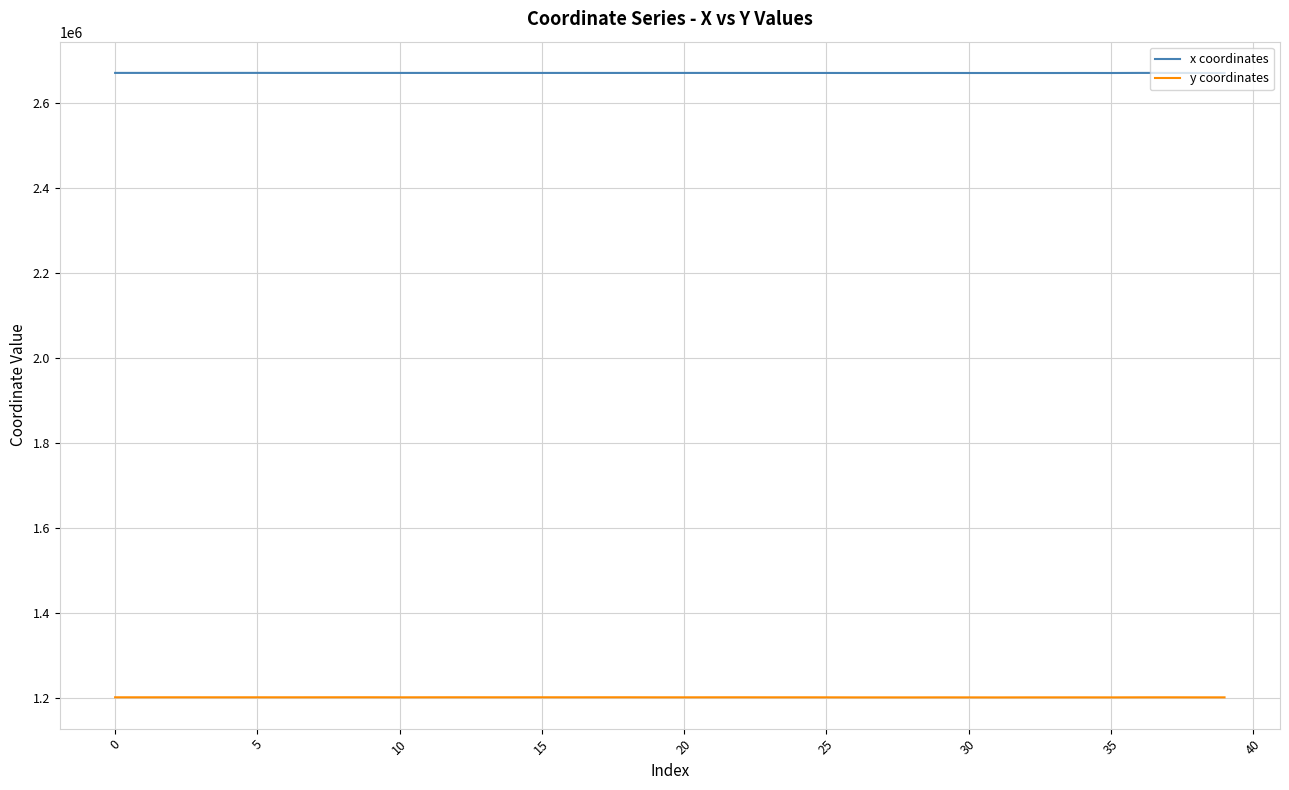

Which series has the largest total across all categories?

x coordinates